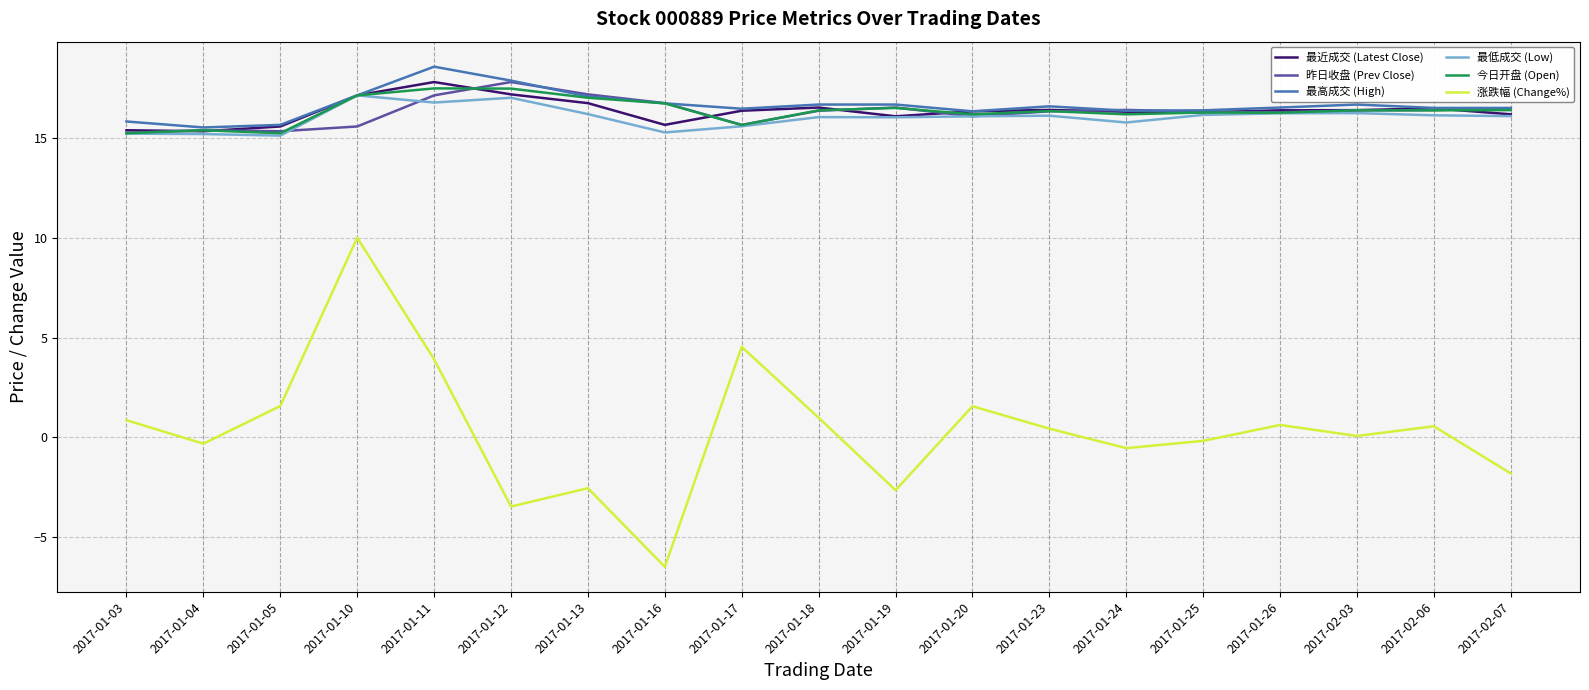

What is the smallest value displayed?

-6.5